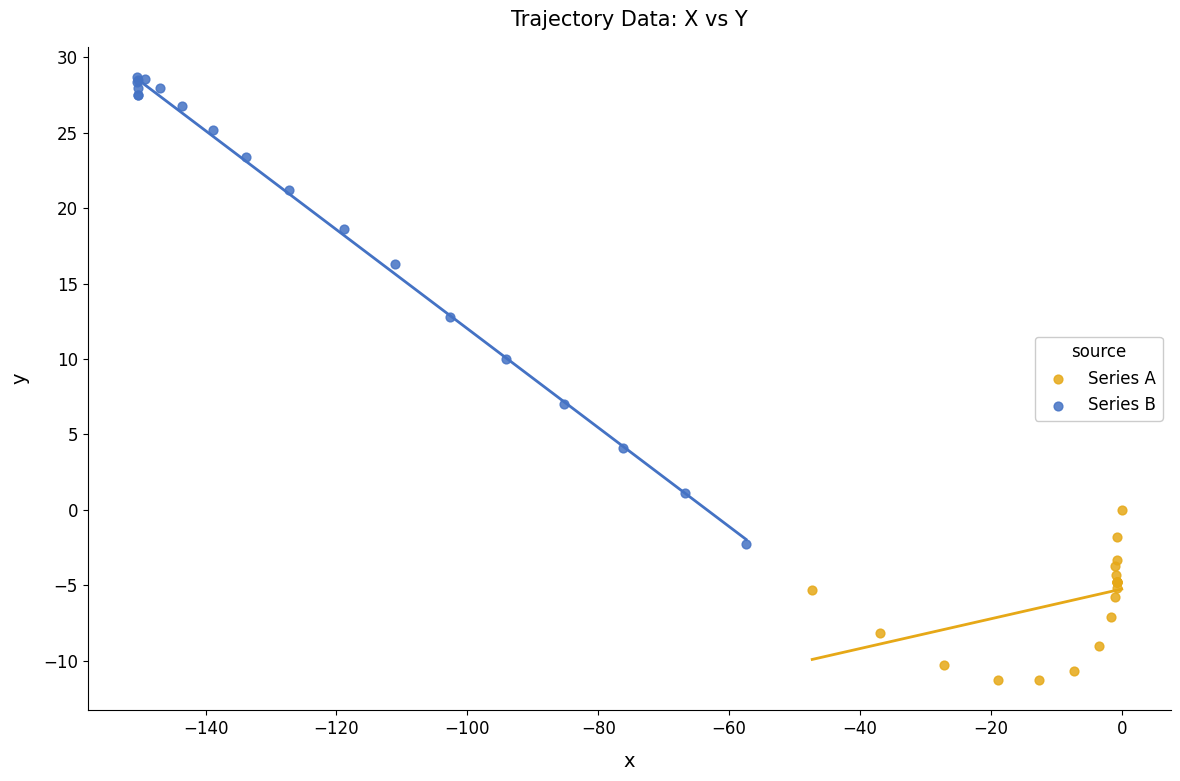

What are all the series names shown in the legend?

Series A, Series B